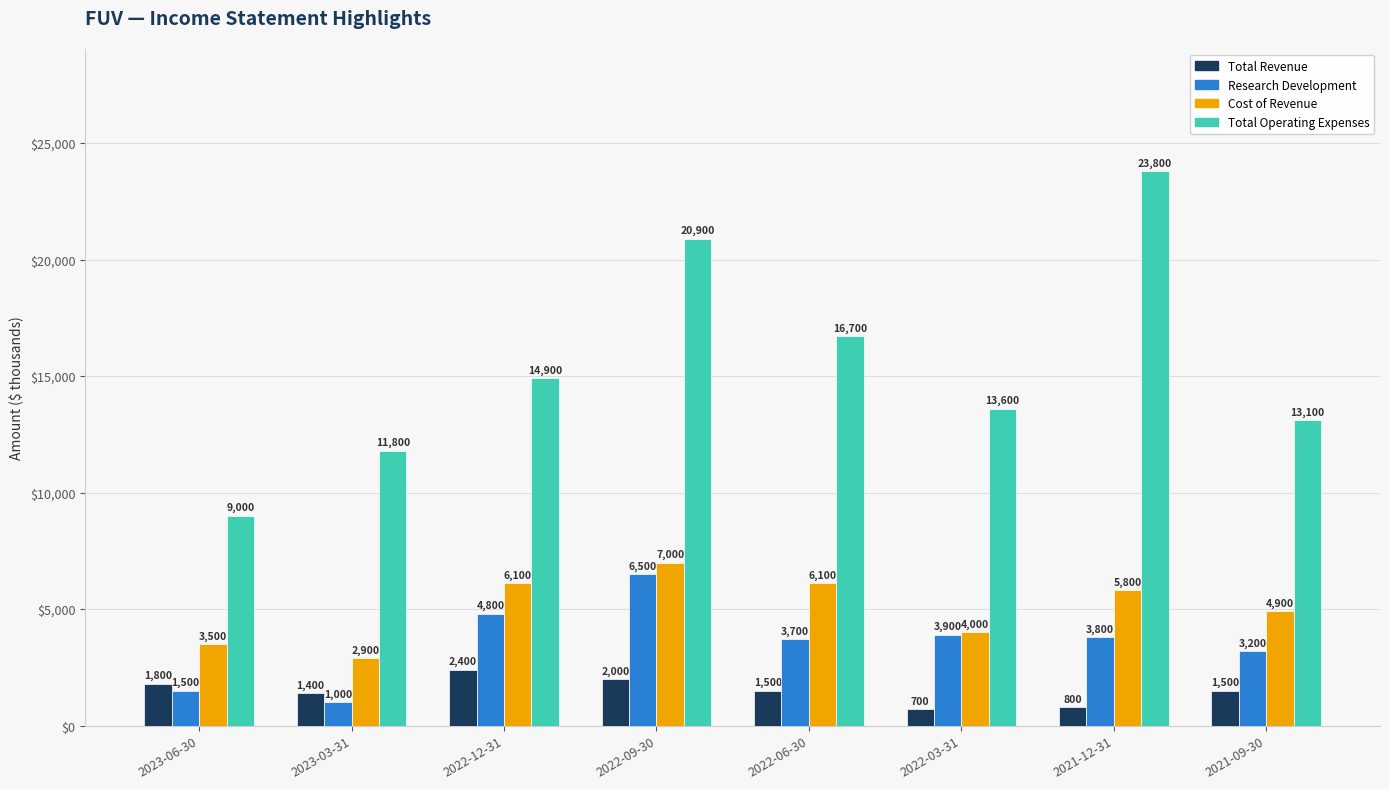

What is the difference between the highest and lowest values at 2023-03-31?

10800